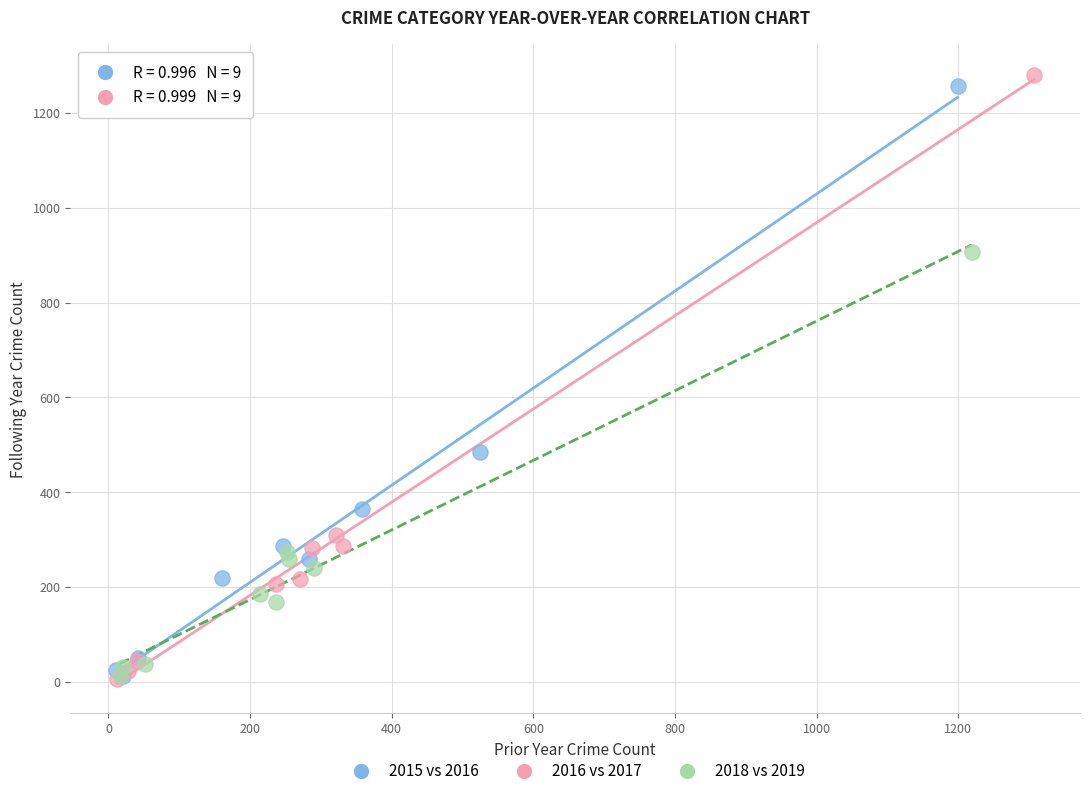

Which series has the widest spread of Y values?

2016 vs 2017